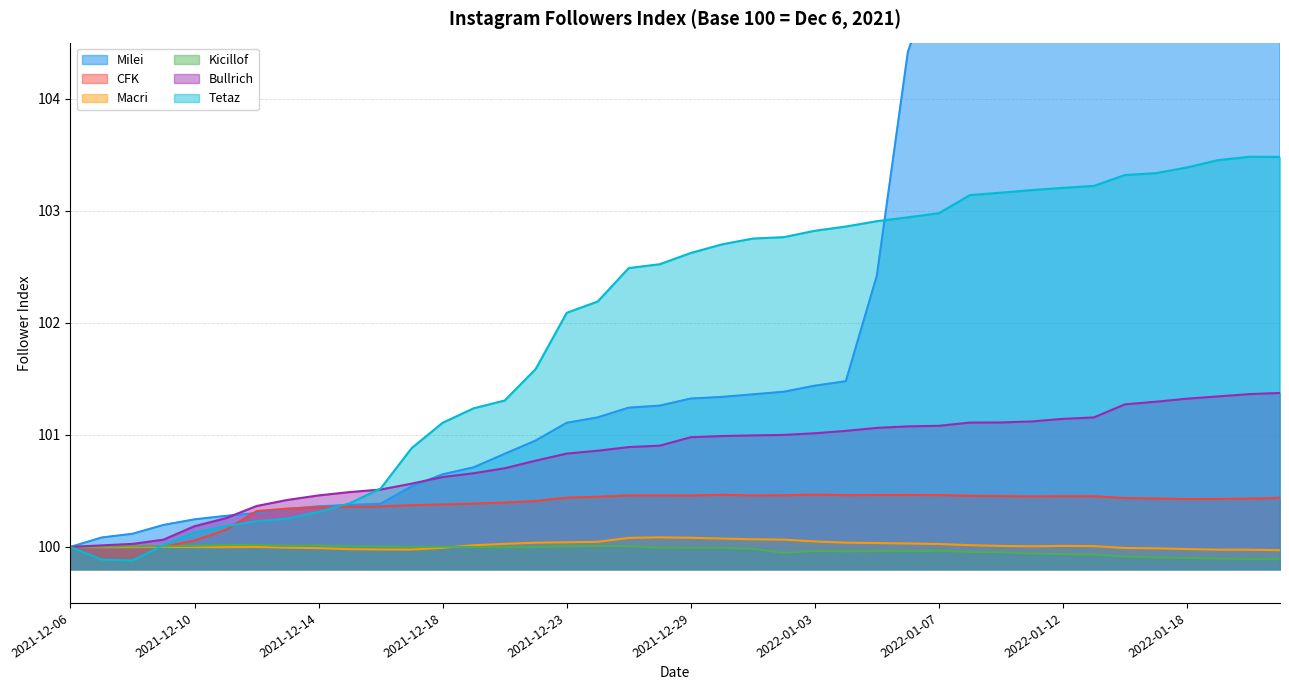

What is the label of the 37th point from the left?

2022-01-18